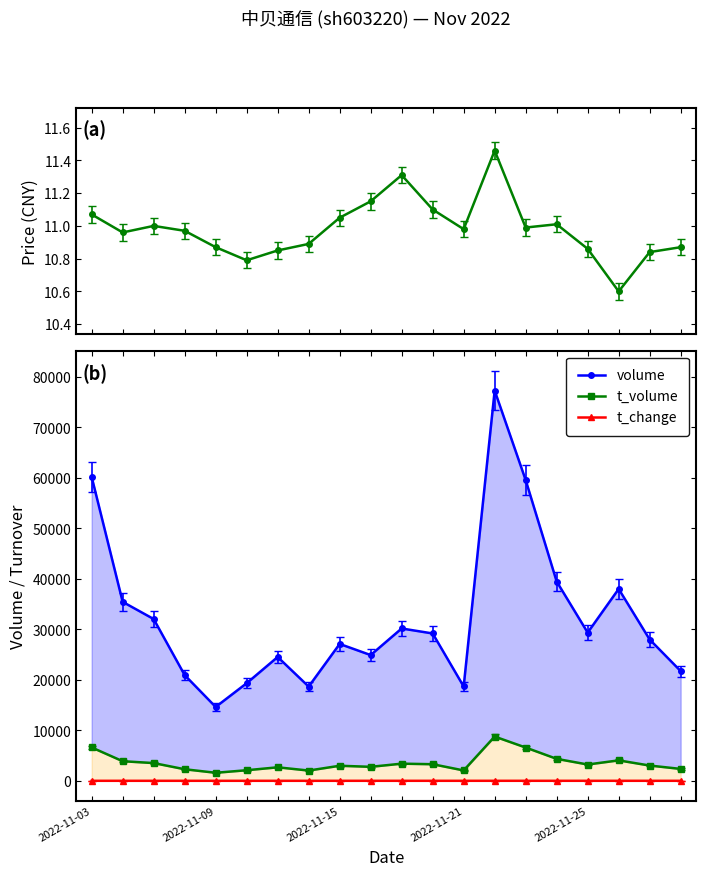

The t_change series shows 0.7 at 2022-11-03. True or false?

False